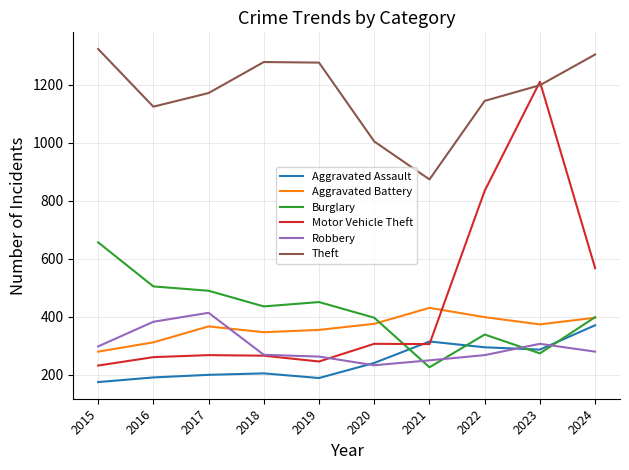

What is the maximum value shown in the chart?

1324